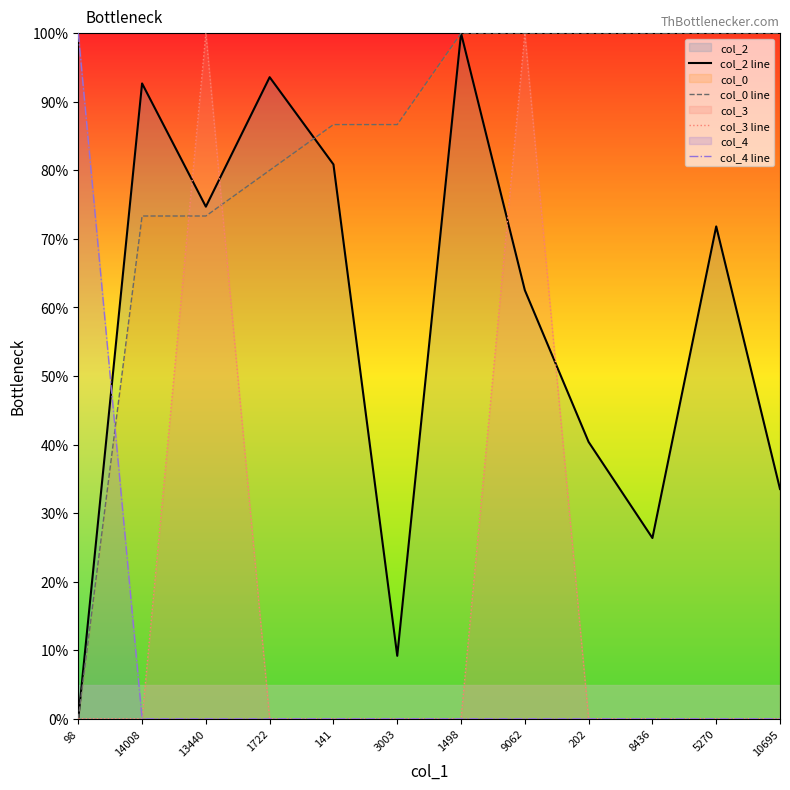

Rank the categories by col_0 line value from lowest to highest.

98, 14008, 13440, 1722, 141, 3003, 1498, 9062, 202, 8436, 5270, 10695